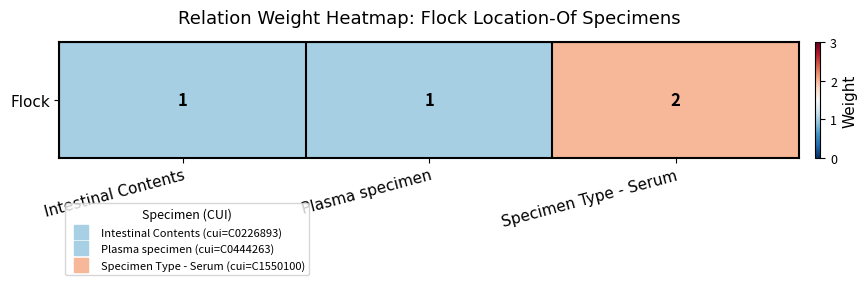

Which category has the highest value across all series?

Specimen Type - Serum